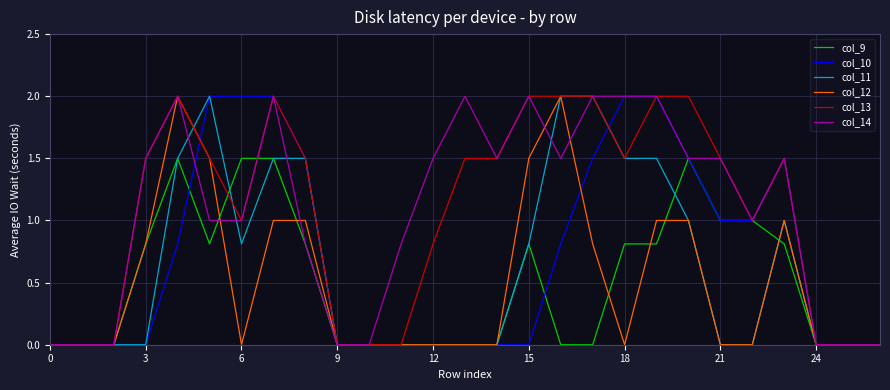

Count the number of categories in the chart.

27